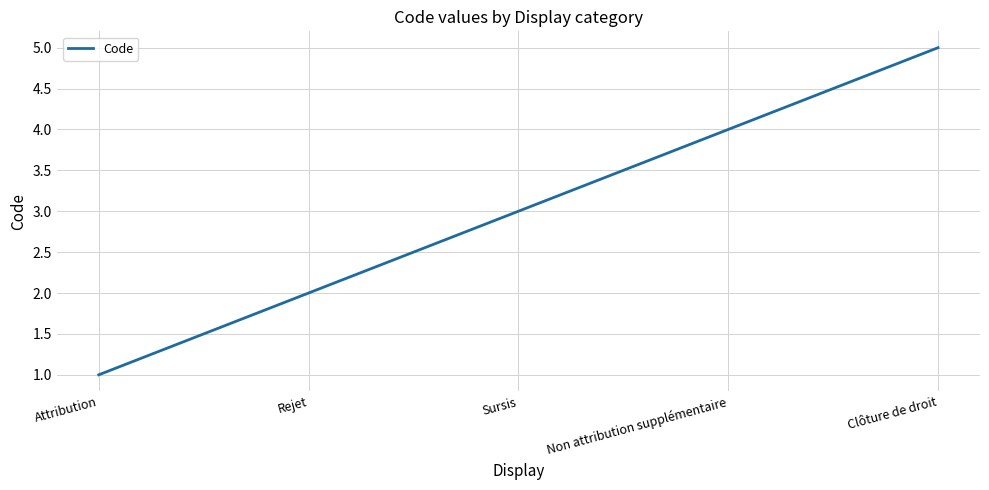

Does the chart display data point markers on the line(s)?

No